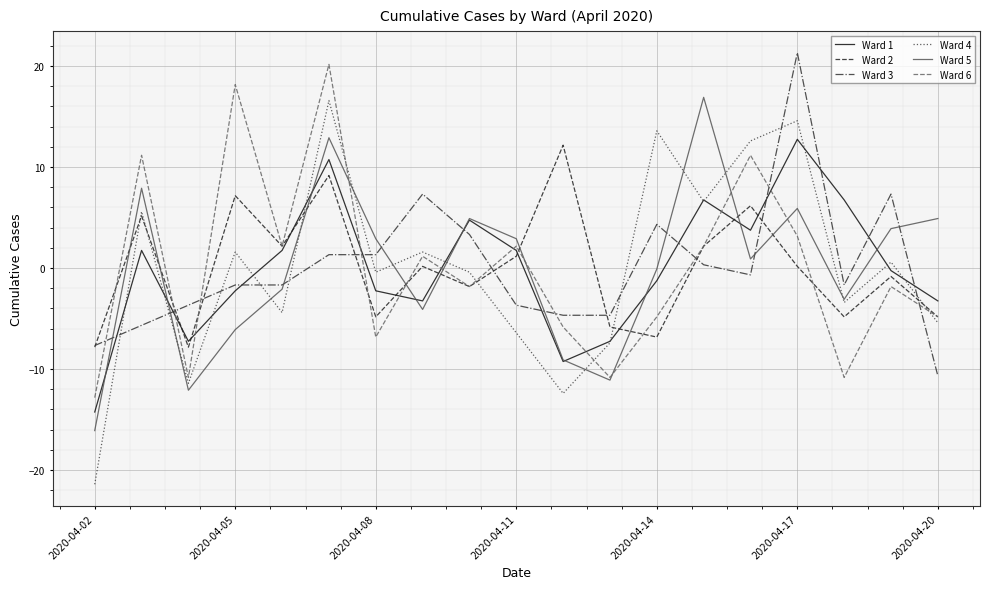

Which series has the widest spread of values?

Ward 4